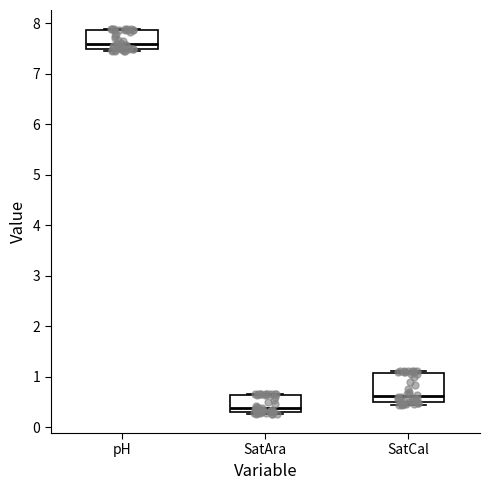

Comparing the boxes themselves (not the whiskers), which one is the tallest?

SatCal